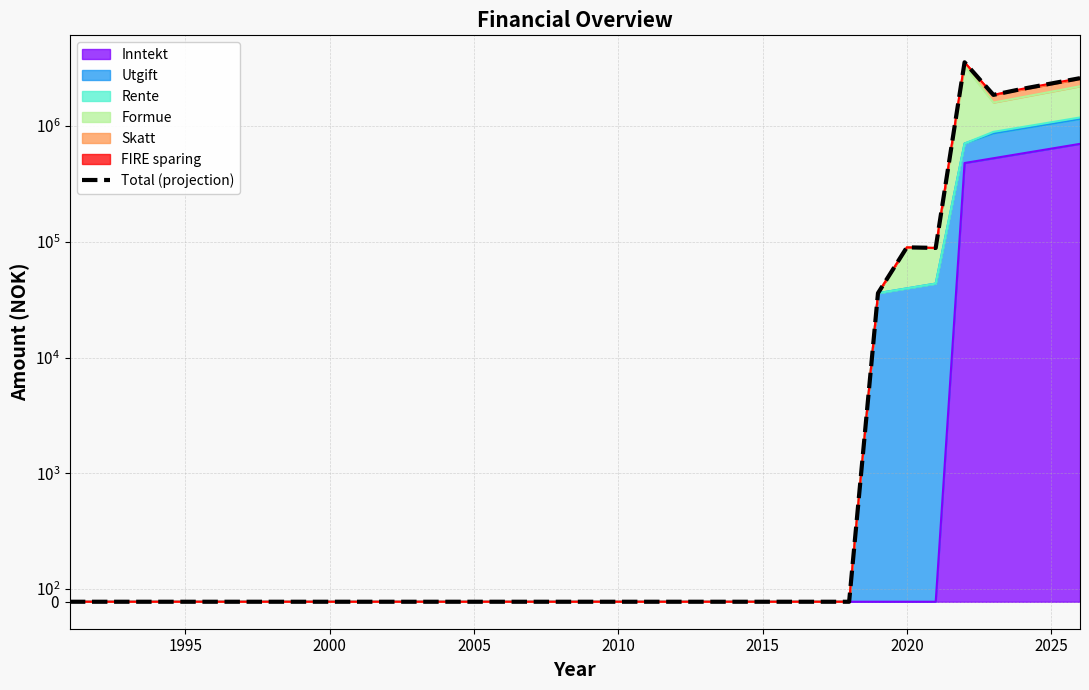

Reading left to right, list all the values displayed in this chart.

0.0	0.0	0.0	0.0	0.0	0.0	0.0	0.0	0.0	0.0	0.0	0.0	0.0	0.0	0.0	0.0	0.0	0.0	0.0	0.0	0.0	0.0	0.0	0.0	0.0	0.0	0.0	0.0	36000.0	89600.0	88560.0	3562416.0	1862747.0	2099580.1	2334921.6	2597647.7